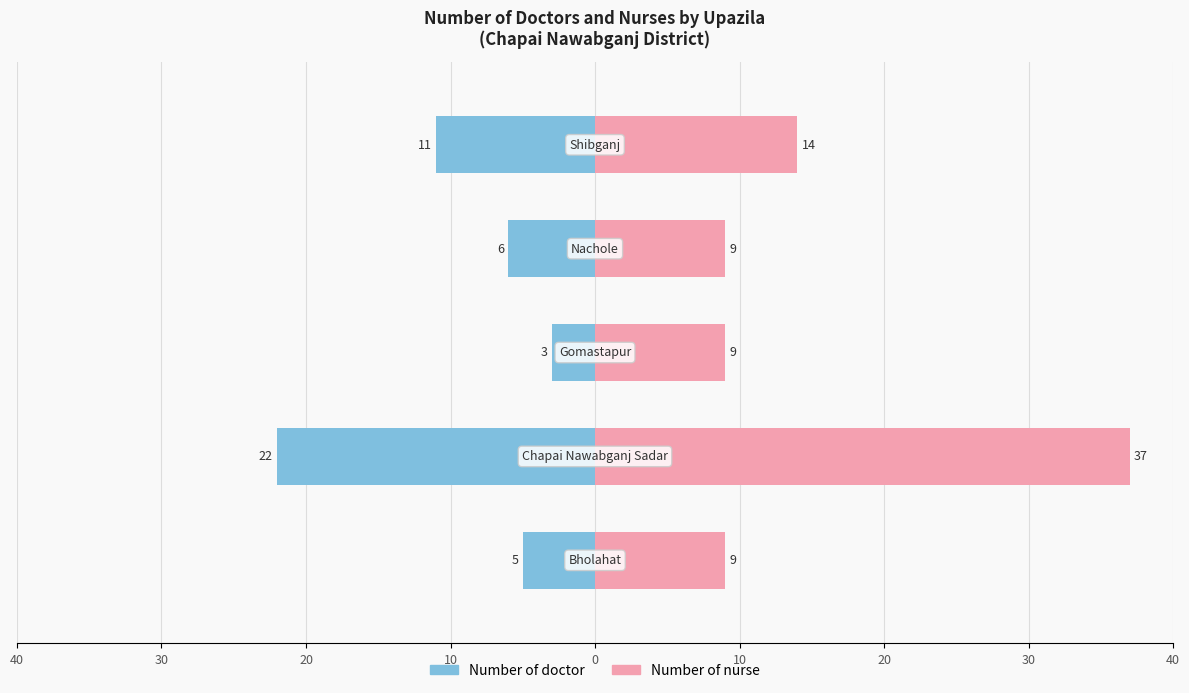

Count the number of categories in the chart.

5